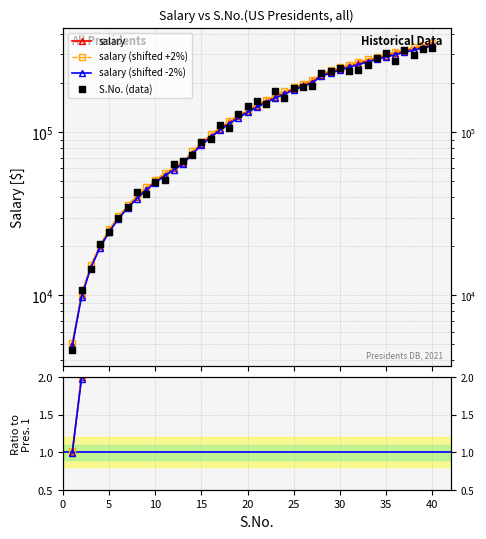

Which series has the widest spread of Y values?

salary